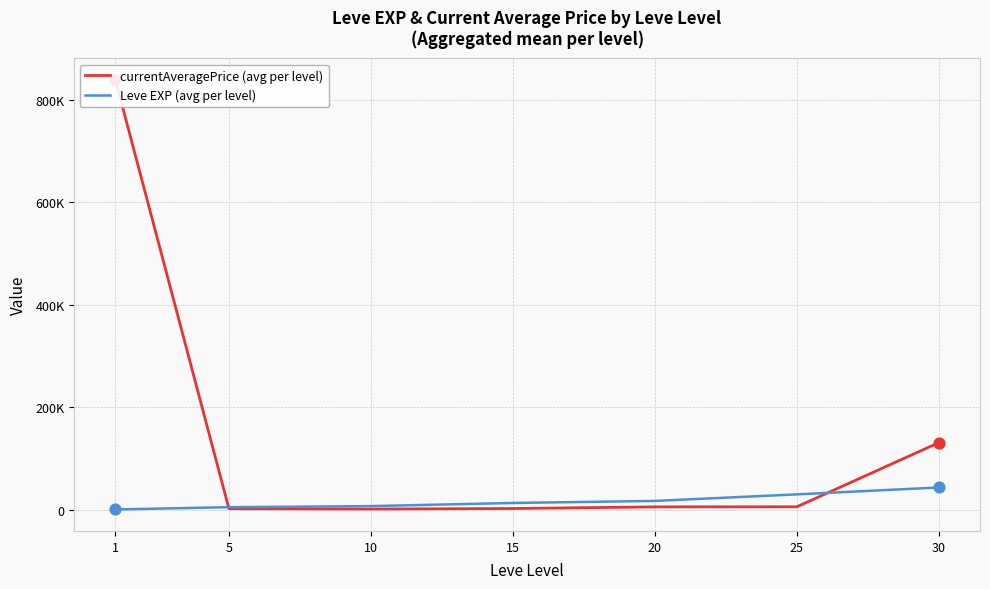

Which series reaches the minimum Y coordinate?

Leve EXP (avg per level)